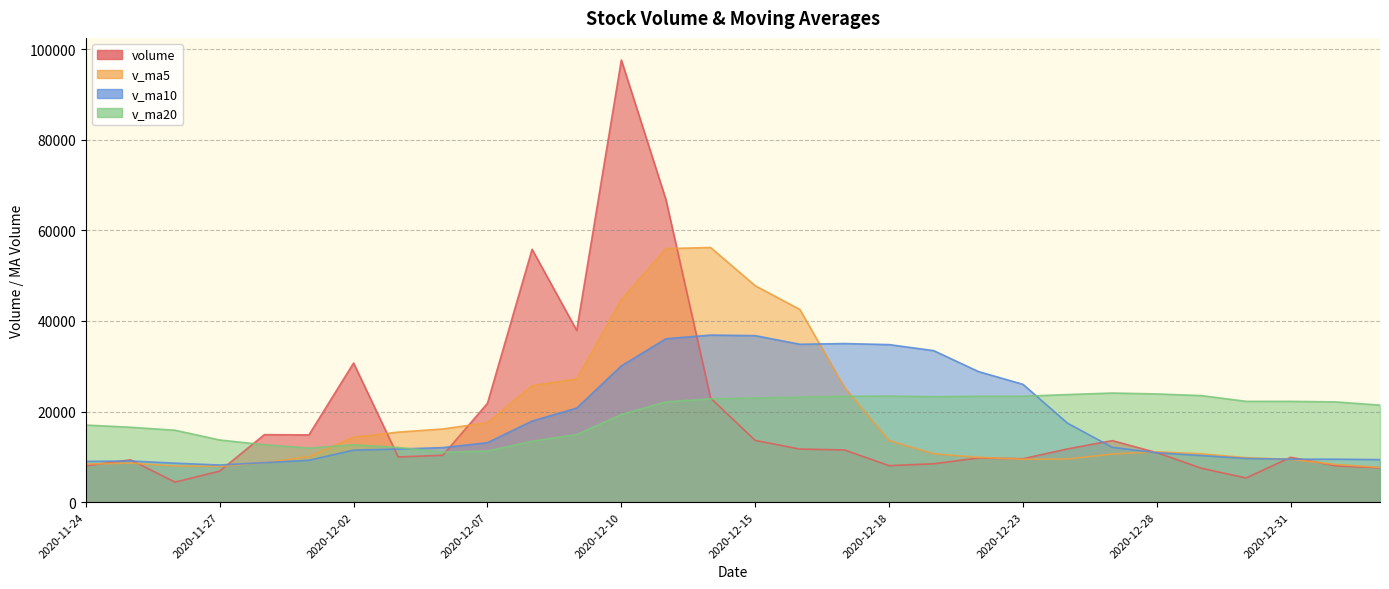

True or false: v_ma20 and v_ma10 intersect in this chart.

True